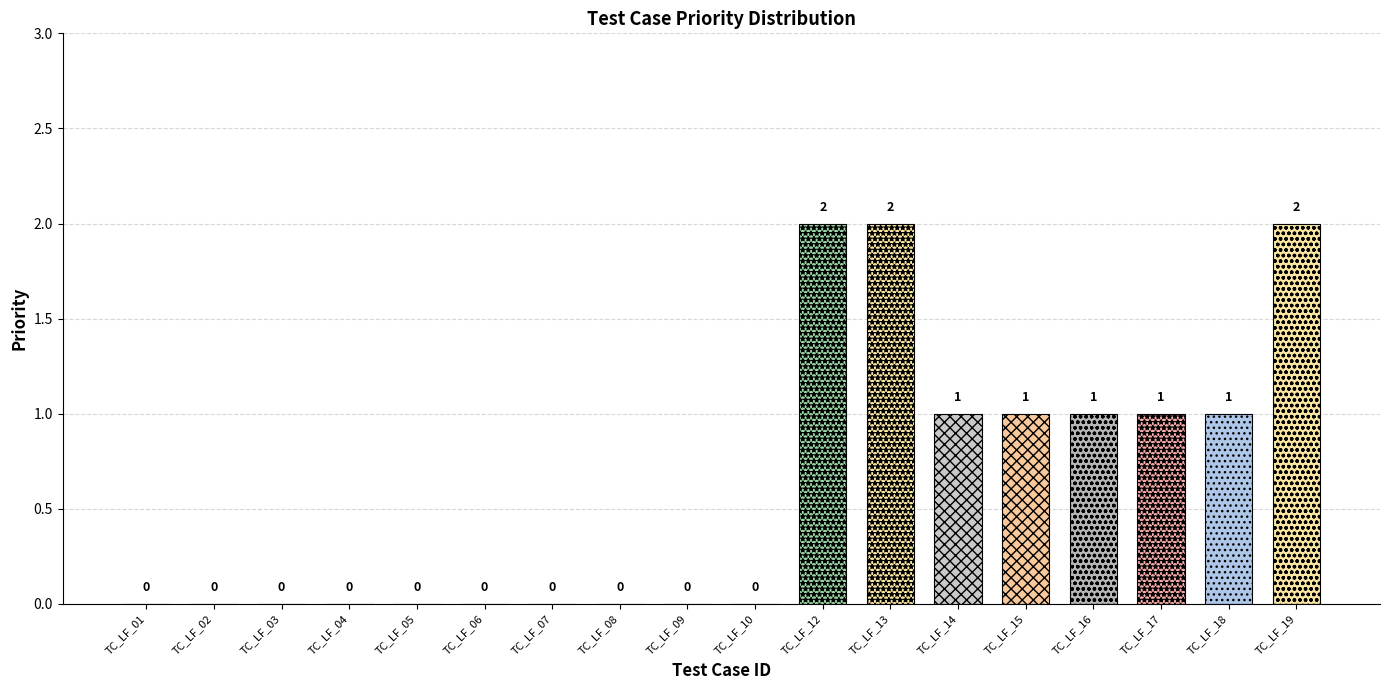

How many values are between 0 and 1?

15